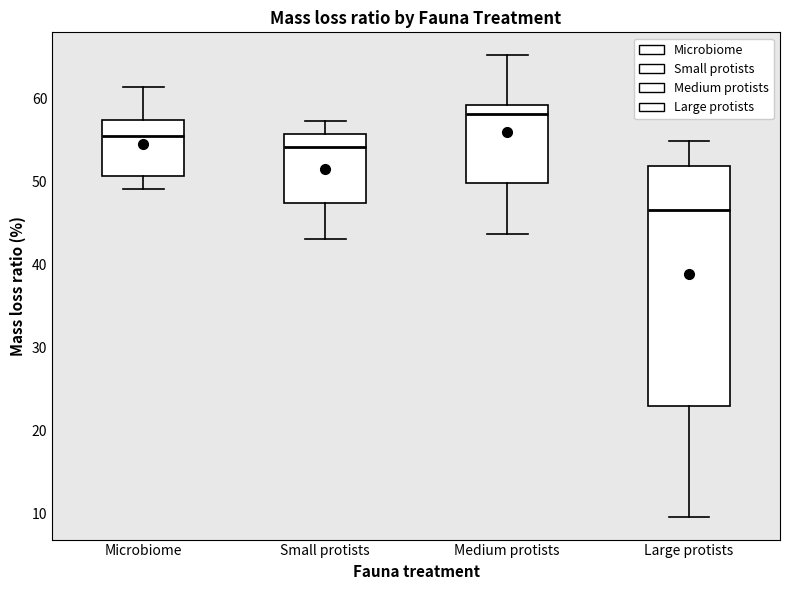

Which box has the highest median line?

Medium protists